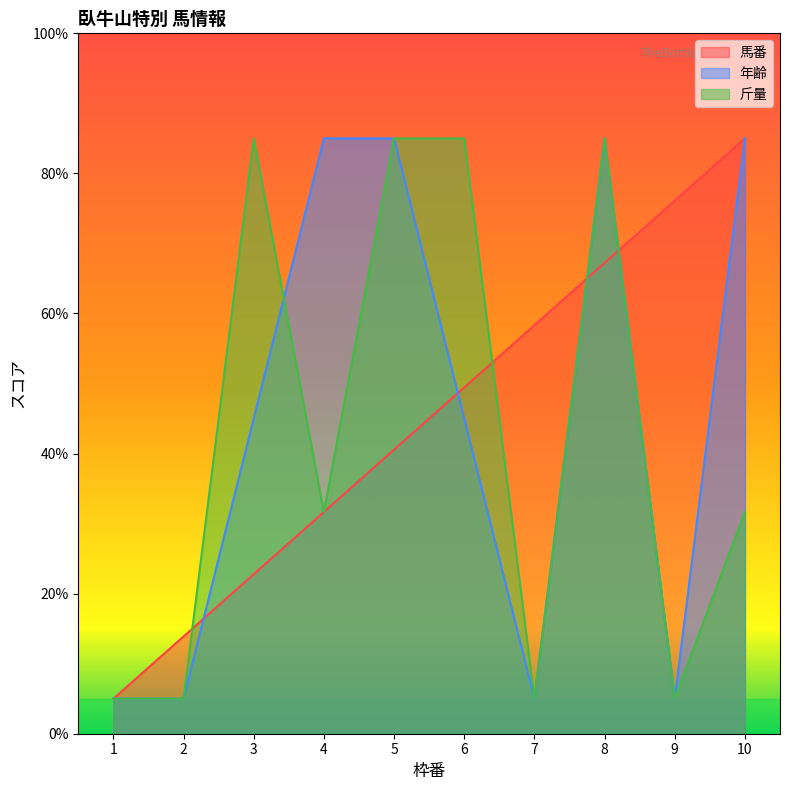

Reading left to right, what are all the values shown in this chart?

馬番: 1=5.0	2=13.9	3=22.8	4=31.7	5=40.6	6=49.4	7=58.3	8=67.2	9=76.1	10=85.0
年齢: 1=5.0	2=5.0	3=45.0	4=85.0	5=85.0	6=45.0	7=5.0	8=85.0	9=5.0	10=85.0
斤量: 1=5.0	2=5.0	3=85.0	4=31.7	5=85.0	6=85.0	7=5.0	8=85.0	9=5.0	10=31.7